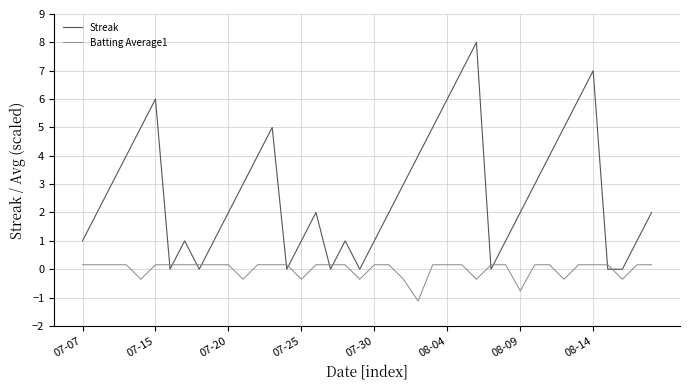

How many Batting Average1 values are between 0 and 1?

30